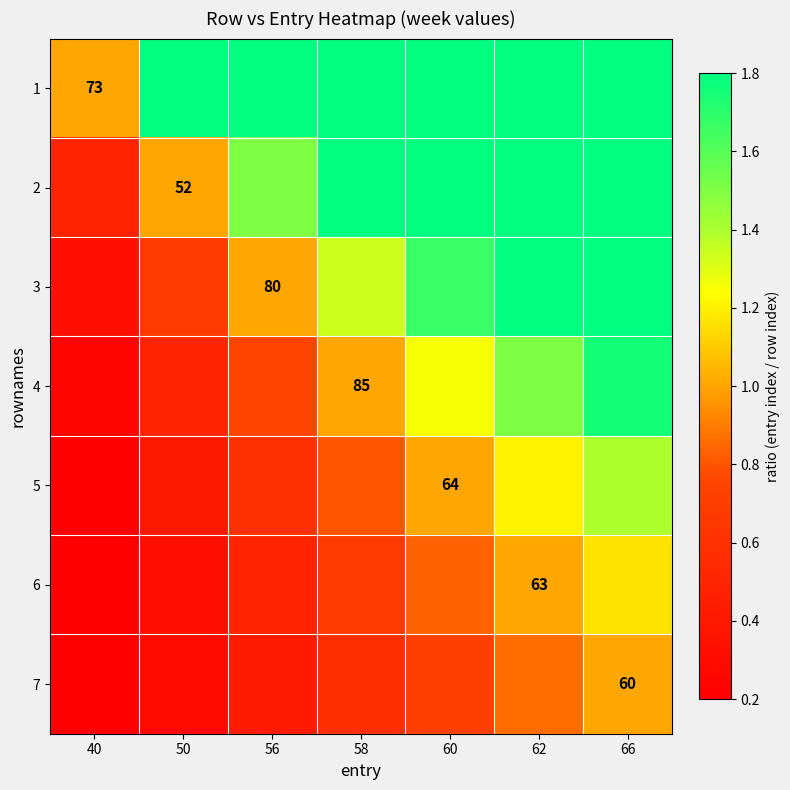

Between 40 and 58, which is larger?

58